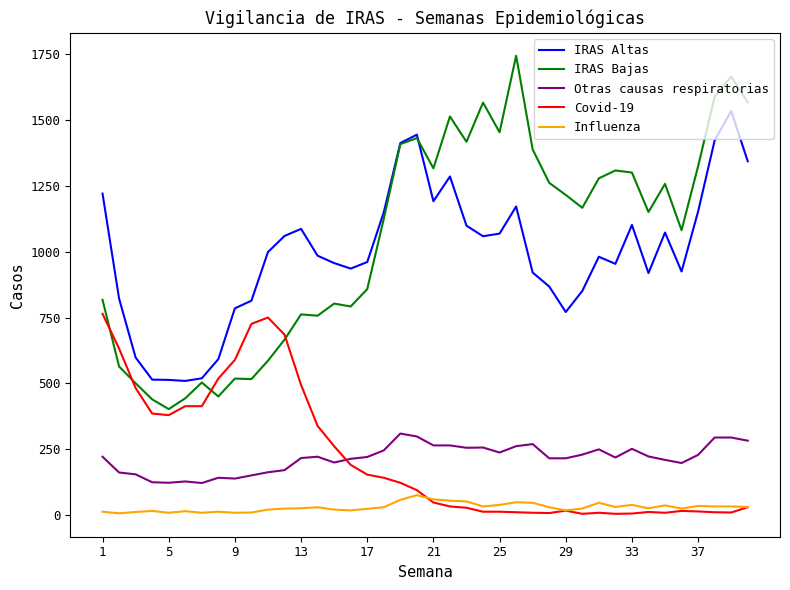

What is the difference between the second highest and second lowest values in the IRAS Bajas series?

1227